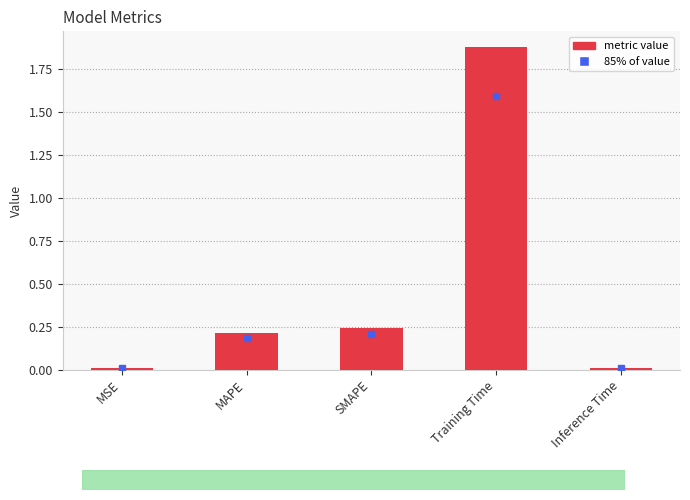

What is the label of the 4th bar from the left?

Training Time